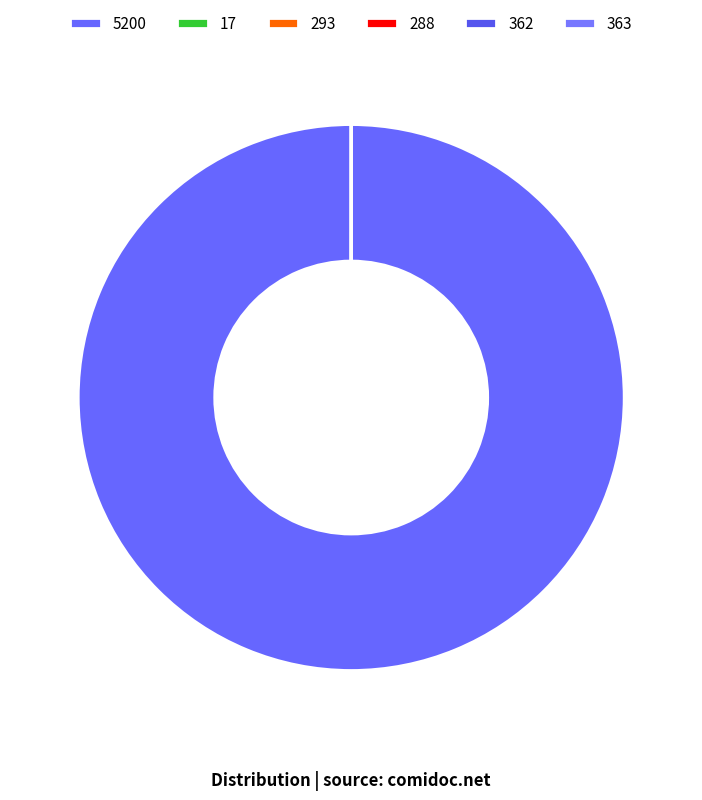

Does 5200 account for over 50% of the chart?

Yes